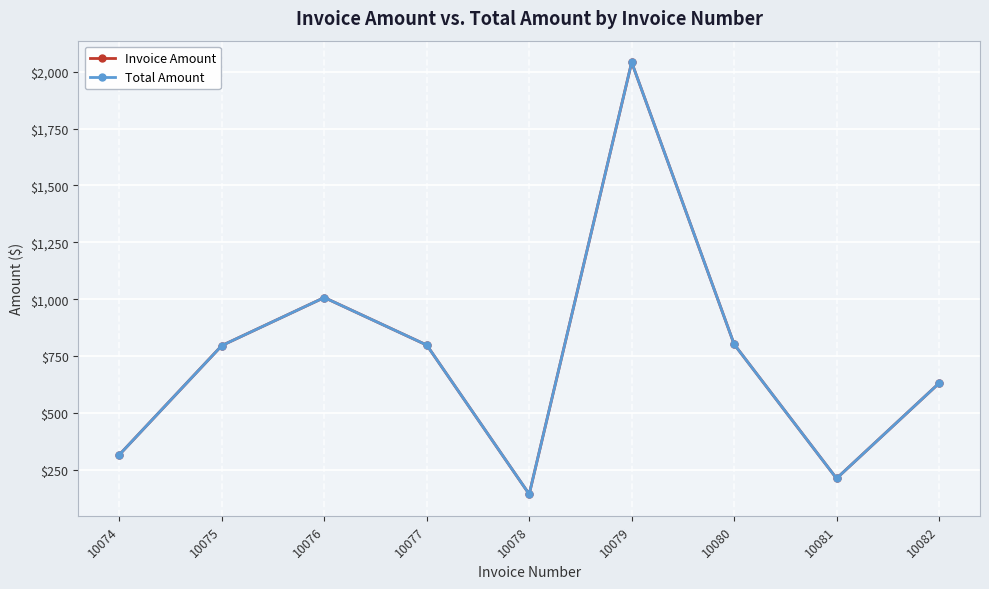

What value does the Invoice Amount series have at 10082?

630.0